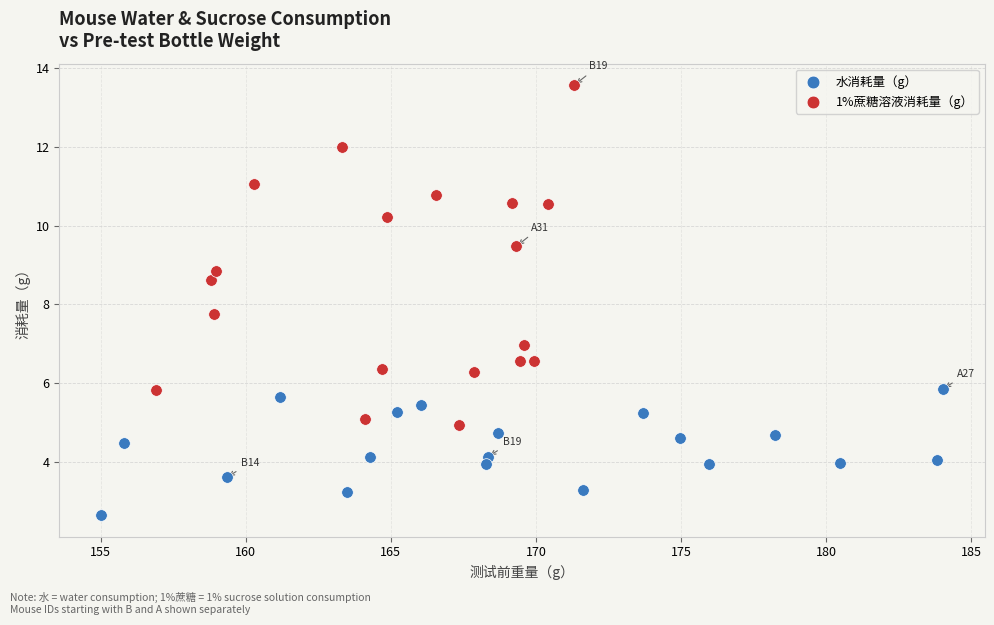

Which series has the largest Y range (max minus min)?

1%蔗糖溶液消耗量（g）